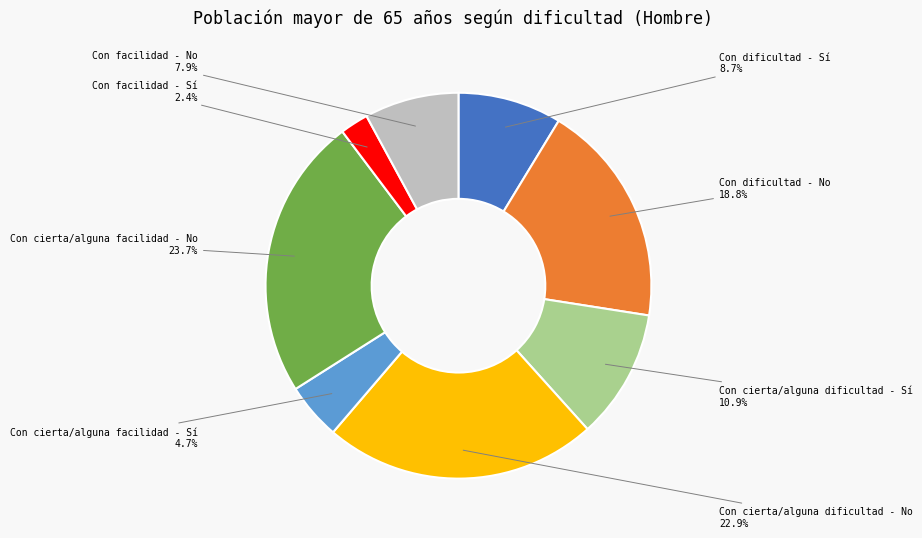

Which slice is the smallest?

Con facilidad - Sí